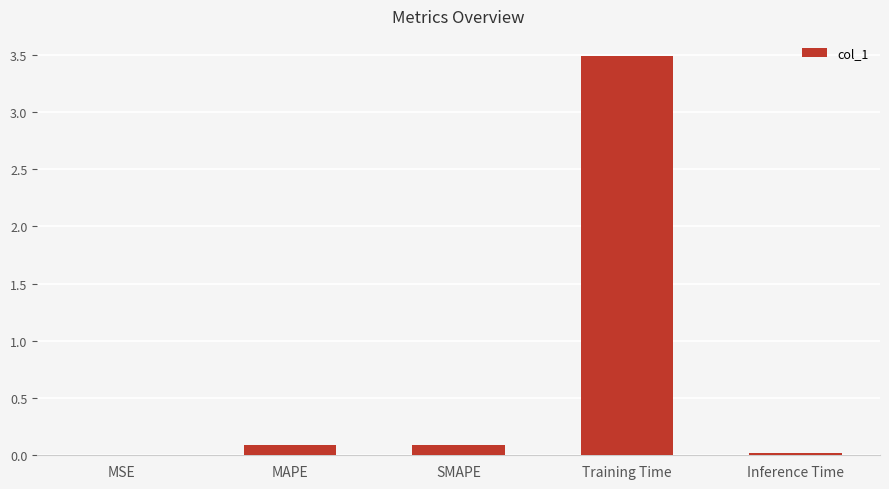

What is the change in value from MSE to SMAPE?

+0.1